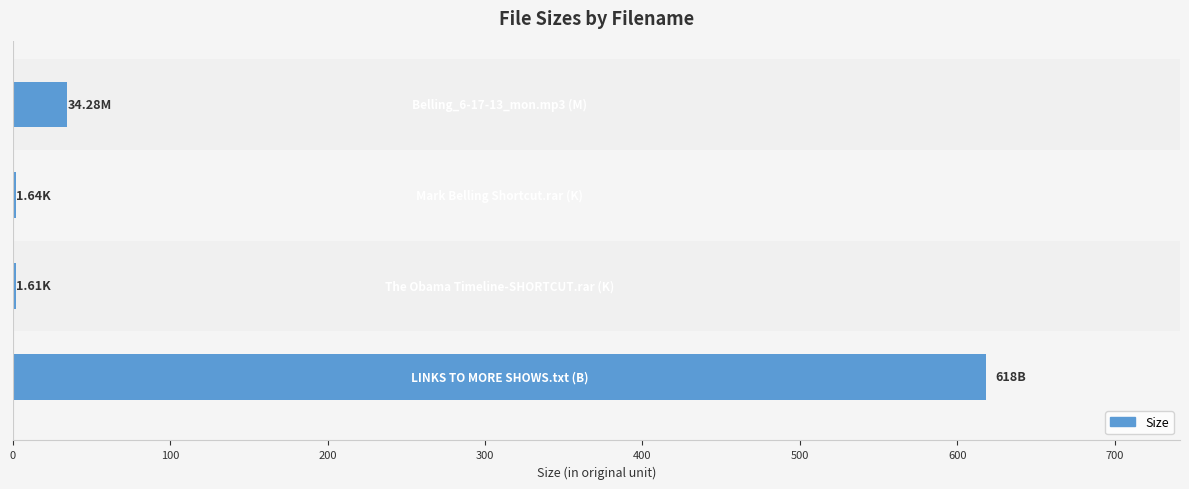

What is the sum of all values?

655.5